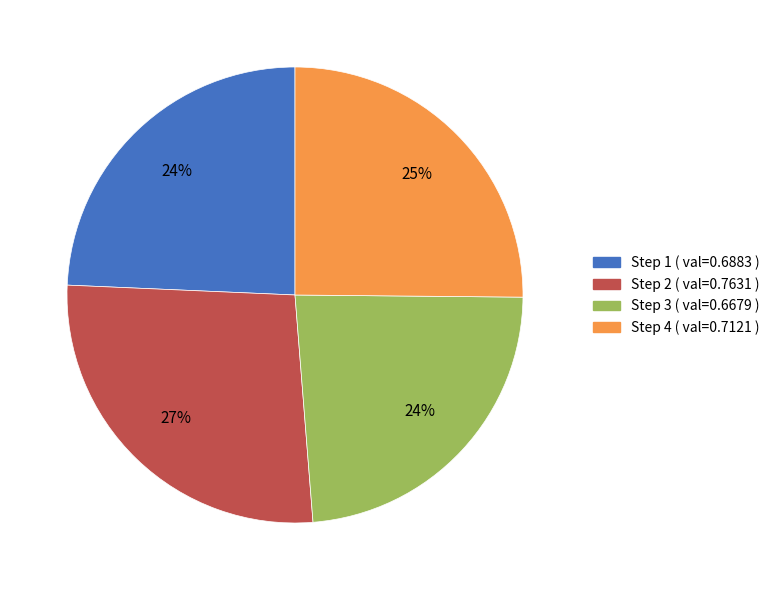

Which has a higher value, Step 1 ( val=0.6883 ) or Step 4 ( val=0.7121 )?

Step 4 ( val=0.7121 )